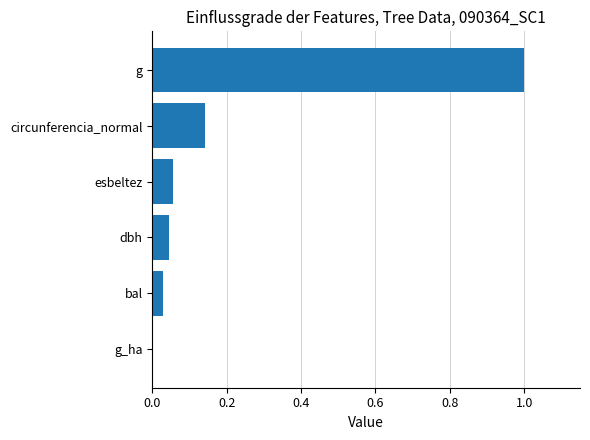

Is it true that the value at circunferencia_normal is 0.2?

False